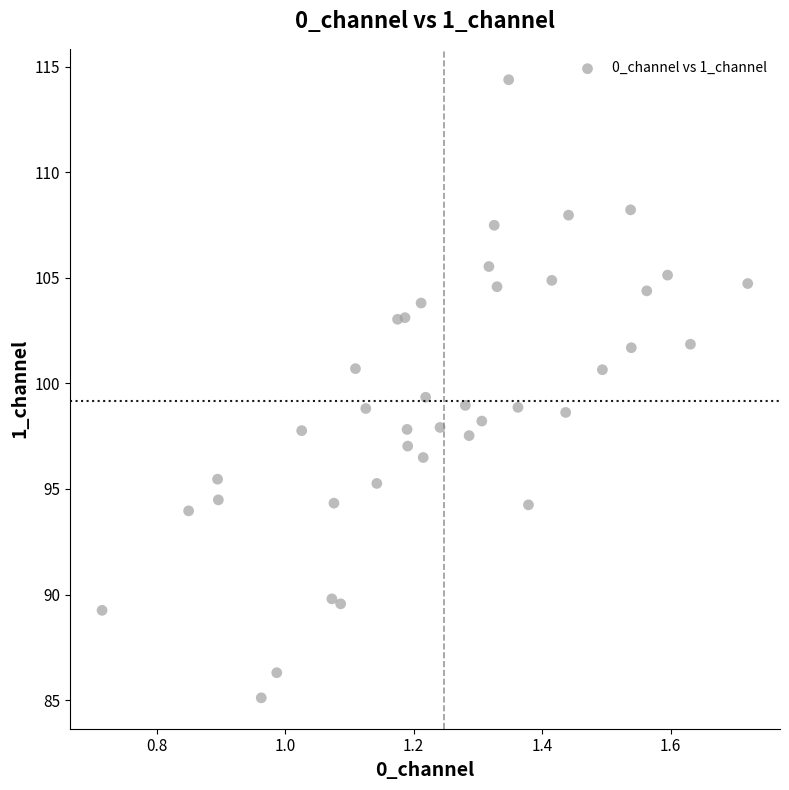

What is the range of X values (max minus min)?

1.0